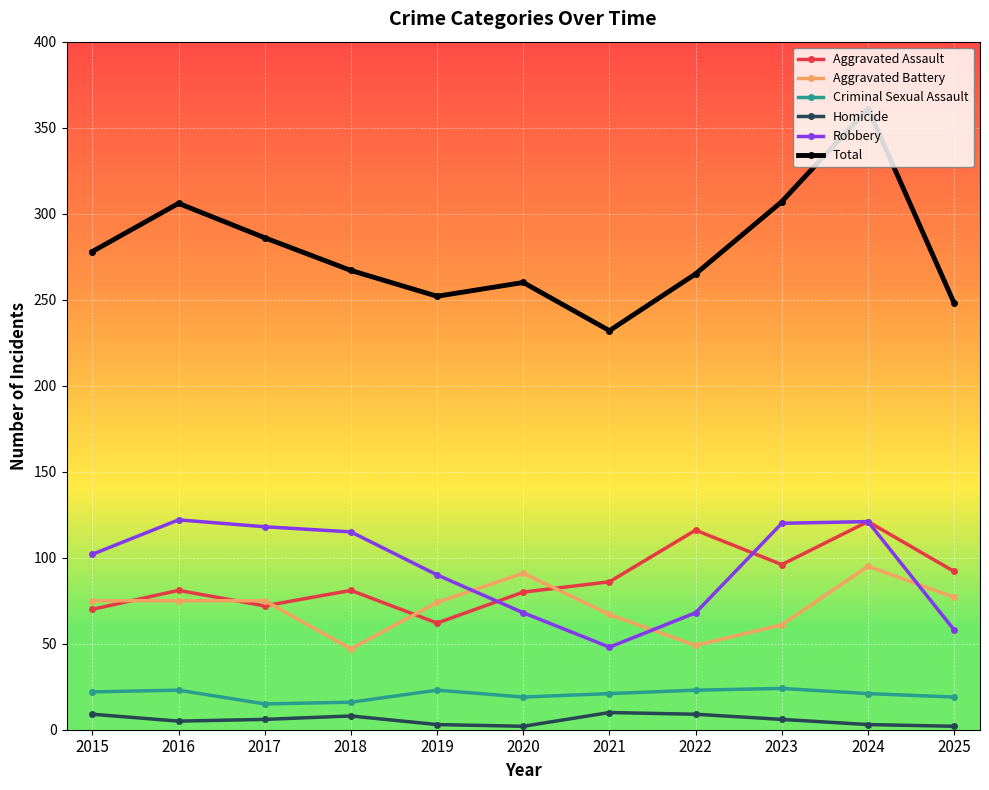

What is the value of the Homicide point at the 4th from the left?

8